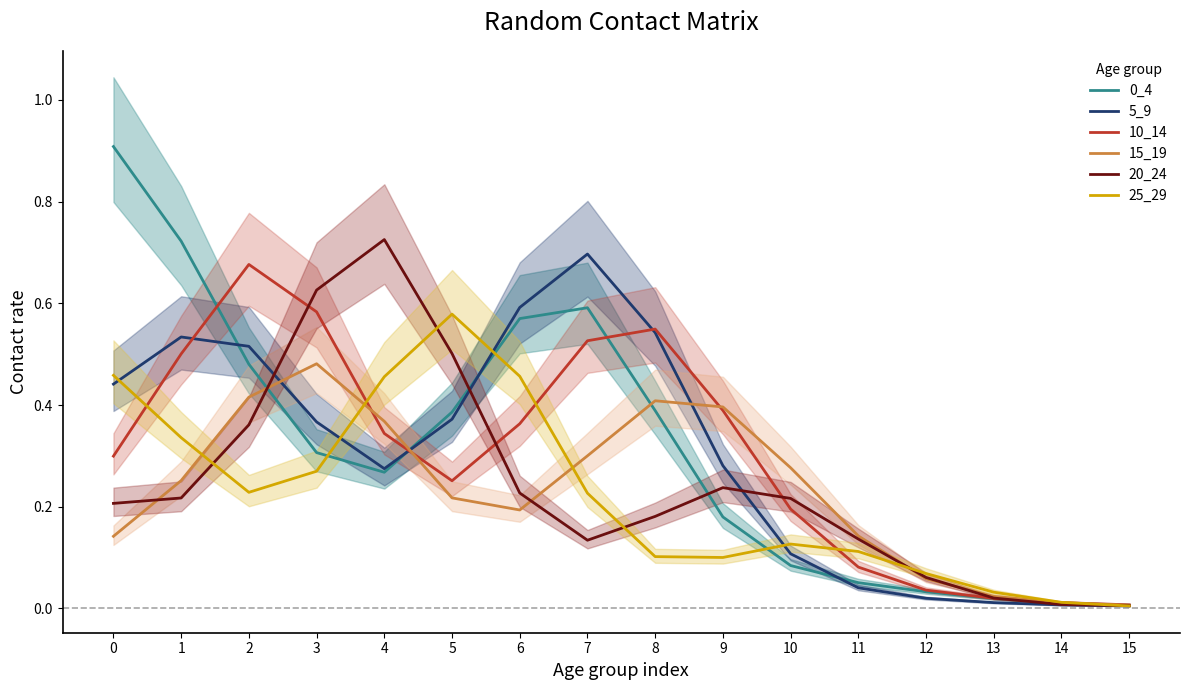

Reading right to left, extract all data points from this chart.

0_4: 0.0	0.0	0.0	0.0	0.1	0.1	0.2	0.4	0.6	0.6	0.4	0.3	0.3	0.5	0.7	0.9
5_9: 0.0	0.0	0.0	0.0	0.0	0.1	0.3	0.5	0.7	0.6	0.4	0.3	0.4	0.5	0.5	0.4
10_14: 0.0	0.0	0.0	0.0	0.1	0.2	0.4	0.5	0.5	0.4	0.3	0.3	0.6	0.7	0.5	0.3
15_19: 0.0	0.0	0.0	0.1	0.1	0.3	0.4	0.4	0.3	0.2	0.2	0.4	0.5	0.4	0.3	0.1
20_24: 0.0	0.0	0.0	0.1	0.1	0.2	0.2	0.2	0.1	0.2	0.5	0.7	0.6	0.4	0.2	0.2
25_29: 0.0	0.0	0.0	0.1	0.1	0.1	0.1	0.1	0.2	0.5	0.6	0.5	0.3	0.2	0.3	0.5